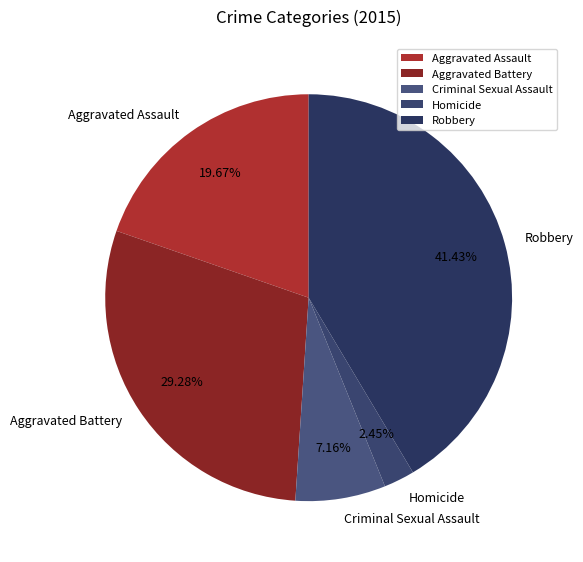

To the nearest percent, what is the average slice percentage?

20%